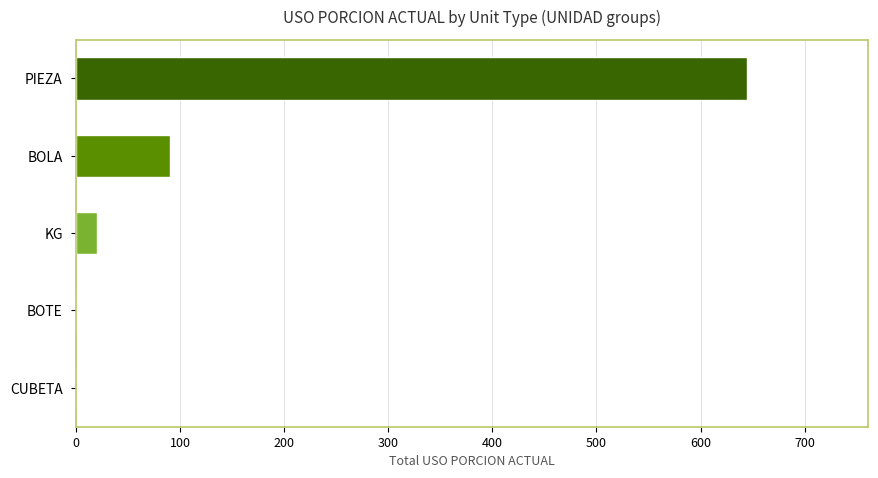

Count the number of values greater than 20.

3